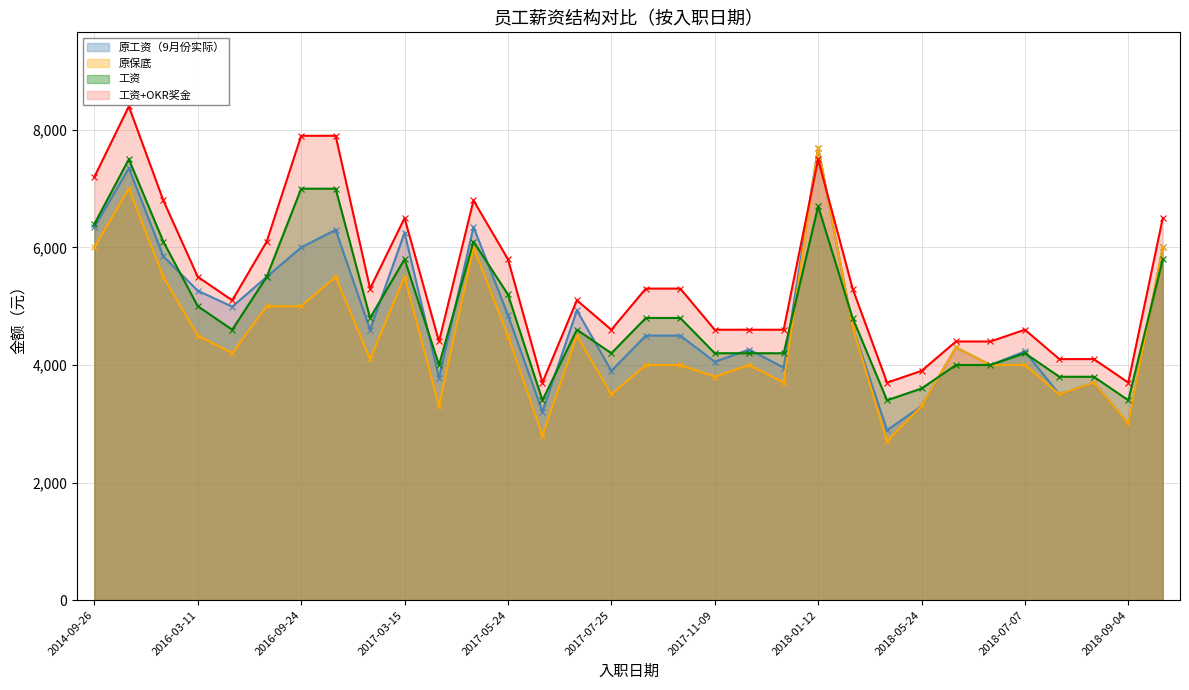

Which series changed the most between 2017-07-01 and 2018-05-24?

原工资（9月份实际）